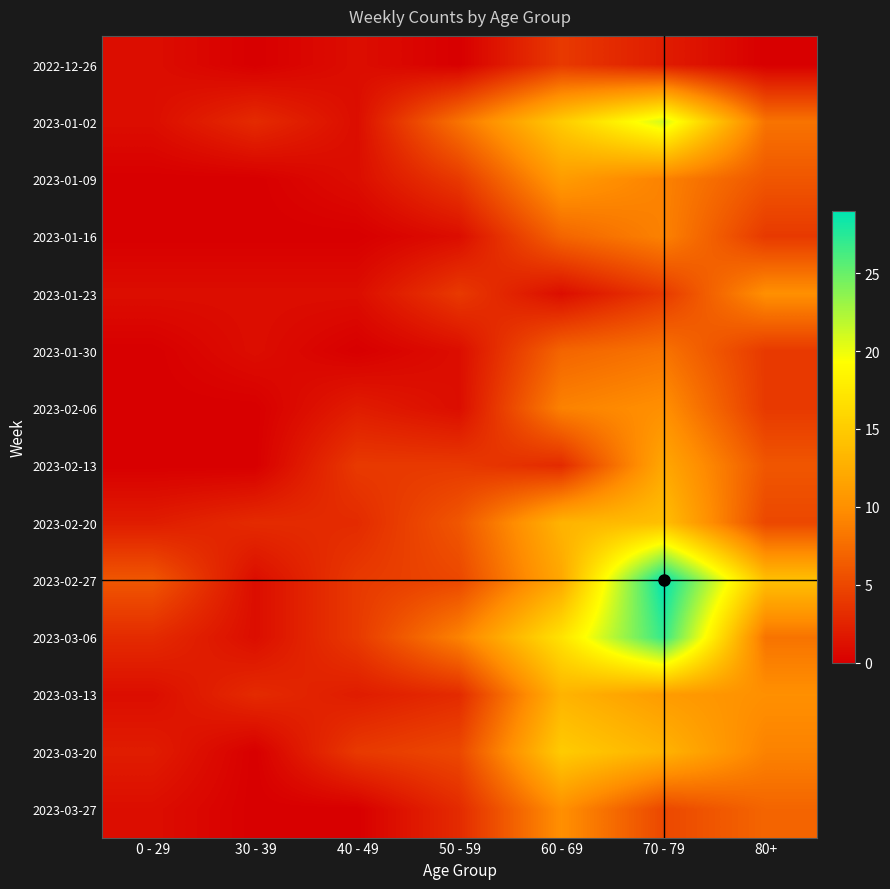

Reading right to left, what are all the values shown in this chart?

2022-12-26: 80+=0	70 - 79=2	60 - 69=4	50 - 59=0	40 - 49=1	30 - 39=0	0 - 29=1
2023-01-02: 80+=8	70 - 79=21	60 - 69=15	50 - 59=8	40 - 49=1	30 - 39=3	0 - 29=1
2023-01-09: 80+=6	70 - 79=9	60 - 69=11	50 - 59=4	40 - 49=1	30 - 39=0	0 - 29=0
2023-01-16: 80+=4	70 - 79=9	60 - 69=7	50 - 59=1	40 - 49=0	30 - 39=0	0 - 29=0
2023-01-23: 80+=10	70 - 79=4	60 - 69=1	50 - 59=4	40 - 49=1	30 - 39=1	0 - 29=1
2023-01-30: 80+=4	70 - 79=8	60 - 69=7	50 - 59=1	40 - 49=0	30 - 39=1	0 - 29=0
2023-02-06: 80+=4	70 - 79=10	60 - 69=9	50 - 59=1	40 - 49=2	30 - 39=0	0 - 29=0
2023-02-13: 80+=6	70 - 79=12	60 - 69=3	50 - 59=4	40 - 49=4	30 - 39=0	0 - 29=0
2023-02-20: 80+=5	70 - 79=14	60 - 69=13	50 - 59=6	40 - 49=3	30 - 39=3	0 - 29=2
2023-02-27: 80+=14	70 - 79=29	60 - 69=12	50 - 59=5	40 - 49=4	30 - 39=1	0 - 29=6
2023-03-06: 80+=8	70 - 79=27	60 - 69=17	50 - 59=9	40 - 49=4	30 - 39=1	0 - 29=3
2023-03-13: 80+=10	70 - 79=11	60 - 69=13	50 - 59=3	40 - 49=2	30 - 39=3	0 - 29=1
2023-03-20: 80+=9	70 - 79=13	60 - 69=15	50 - 59=5	40 - 49=4	30 - 39=0	0 - 29=2
2023-03-27: 80+=7	70 - 79=5	60 - 69=10	50 - 59=3	40 - 49=0	30 - 39=0	0 - 29=1